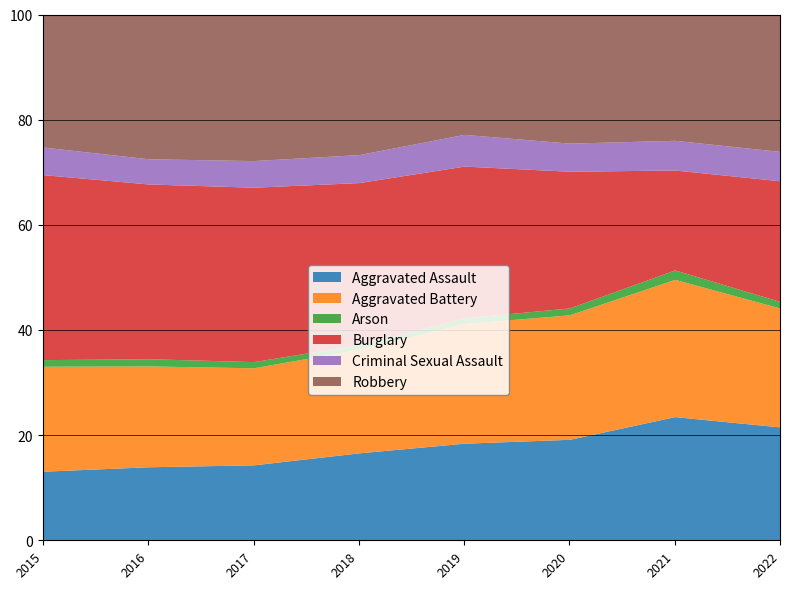

What are all the series names shown in the legend?

Aggravated Assault, Aggravated Battery, Arson, Burglary, Criminal Sexual Assault, Robbery